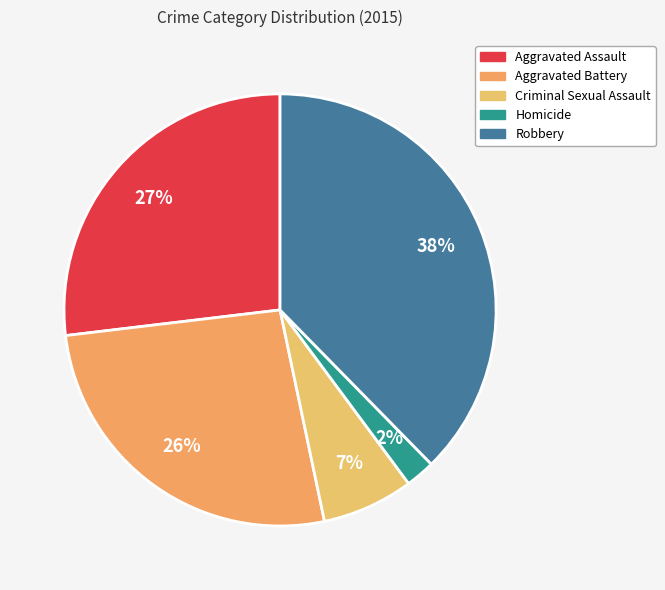

How many segments does this pie chart have?

5